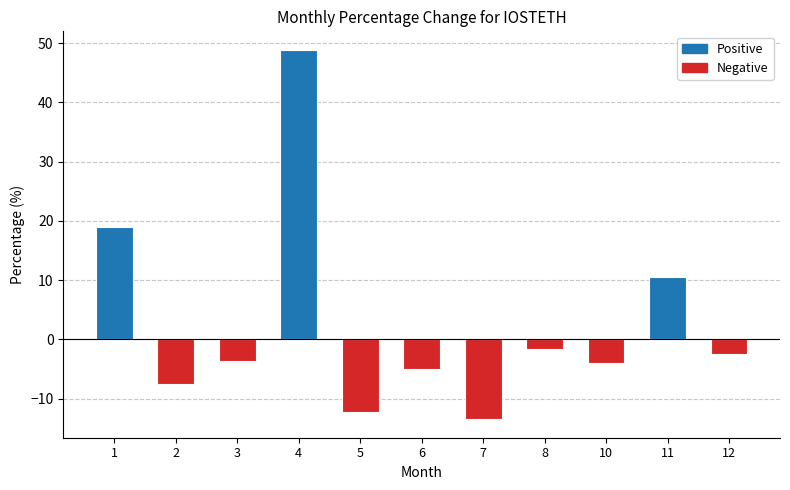

What is the sum of all values?

28.7